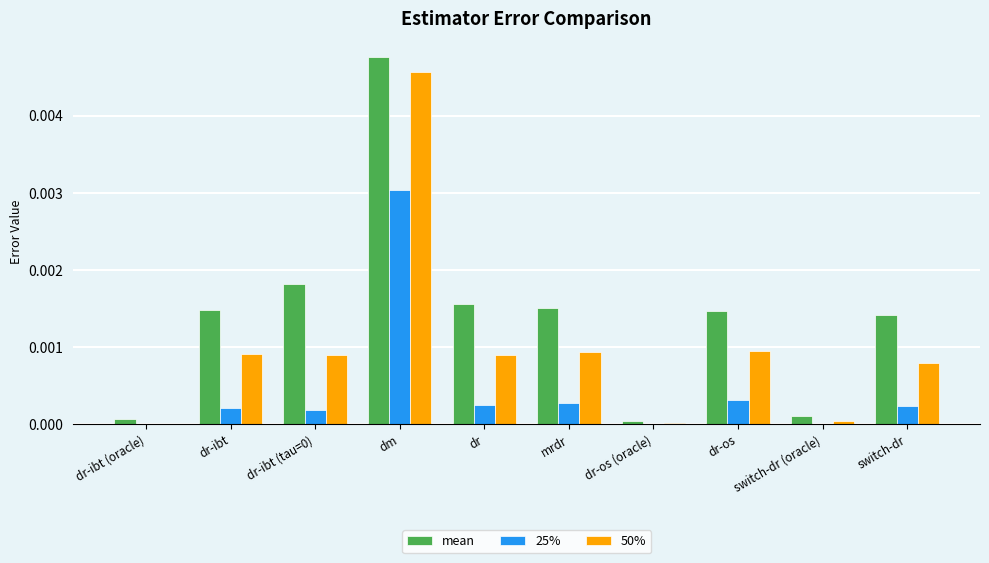

Between dr-os (oracle) and dr-os, which series saw the biggest shift?

mean